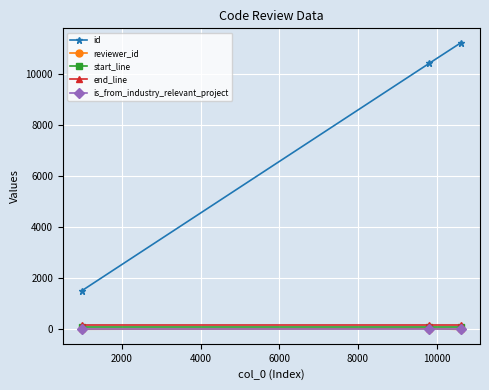

Which series has the largest total across all categories?

id